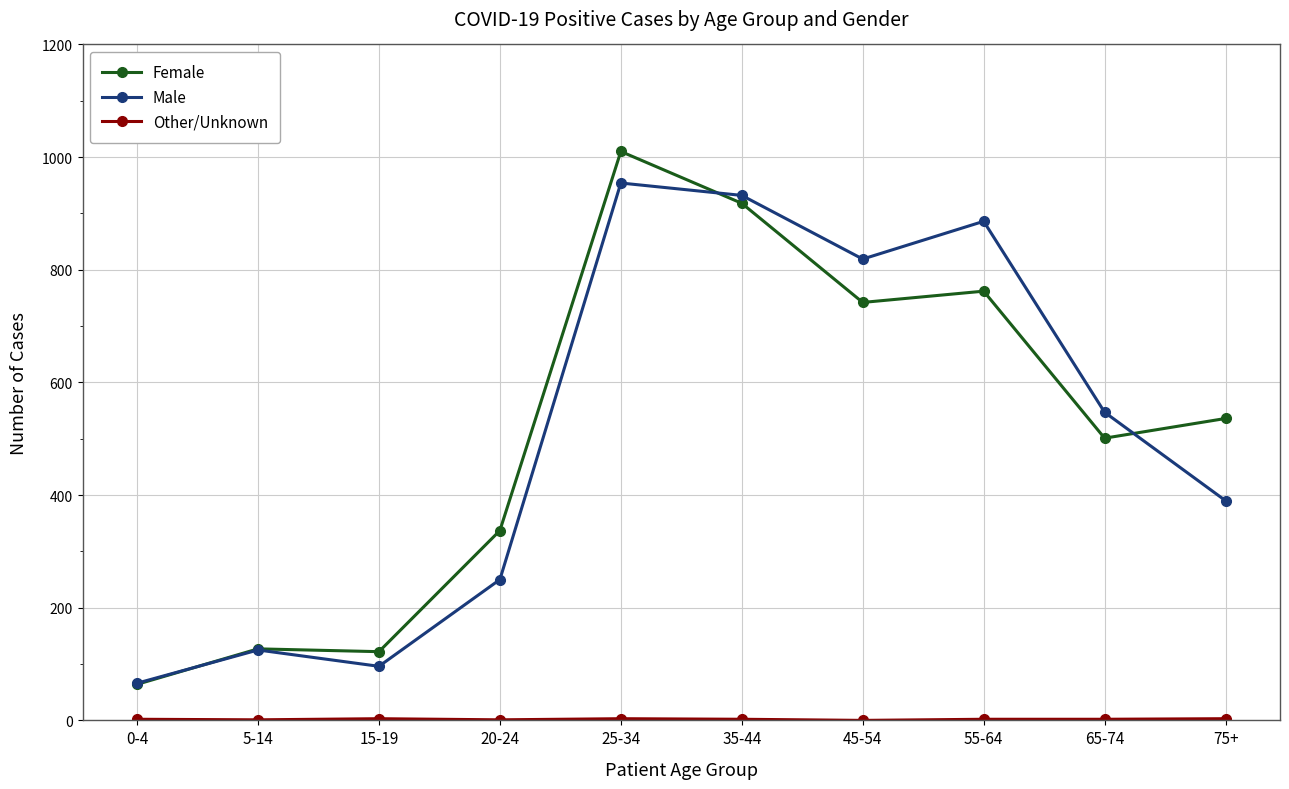

At which category does Male reach its first local valley?

15-19